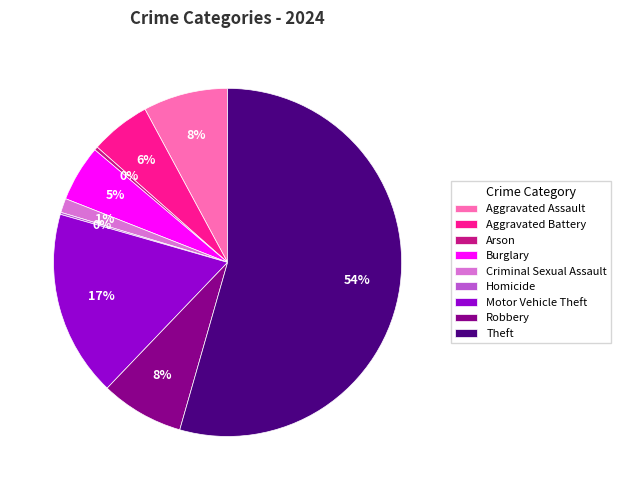

True or false: Aggravated Battery accounts for 6% of the total.

True